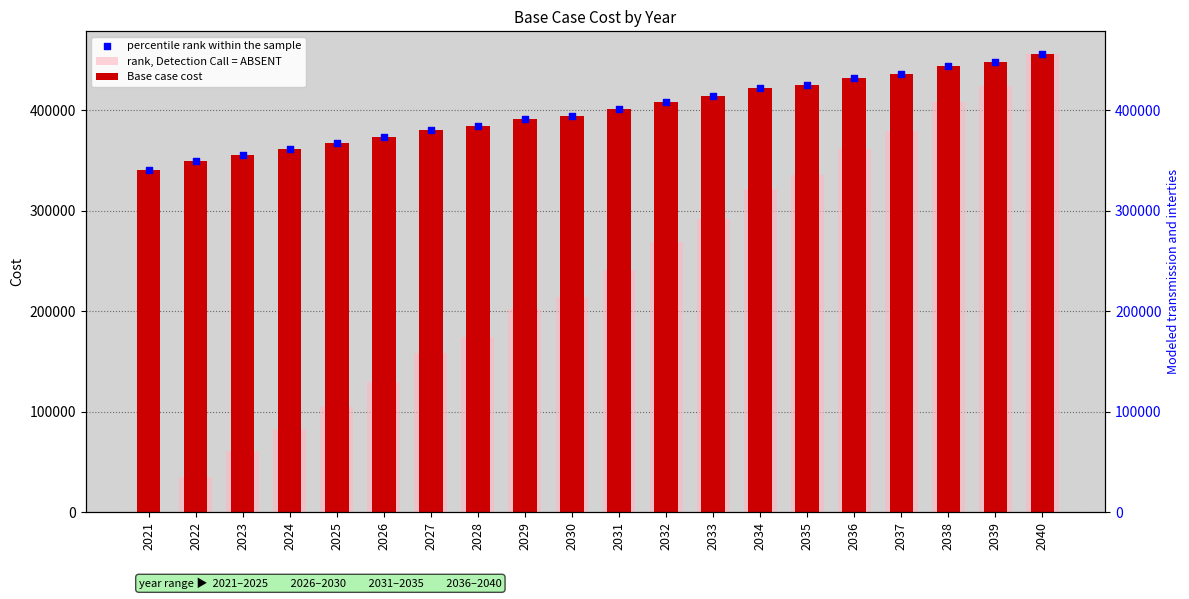

Is the value of rank, Detection Call = ABSENT at 2027 greater than the value of percentile rank within the sample at 2040?

No